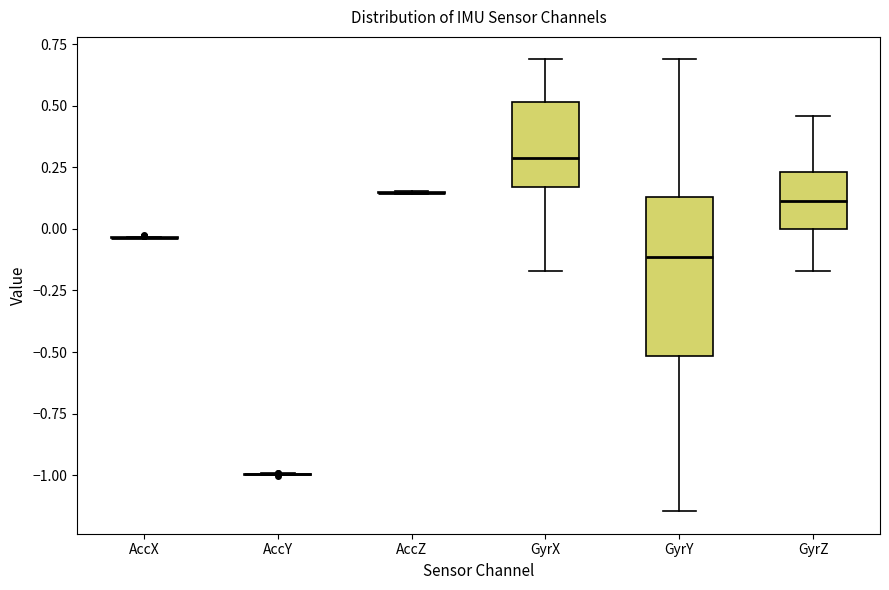

Reading left to right, transcribe this box plot: for each box, give where its median line is, the range the box spans, and where its two whiskers end, as read against the y-axis. The values are not printed on the chart, so give them approximately, as read against the axis.

AccX: box collapsed to a line at -0.05, whiskers -0.05 to -0.05
AccY: box collapsed to a line at -1.00, whiskers -1.00 to -1.00
AccZ: box collapsed to a line at 0.15, whiskers 0.15 to 0.15
GyrX: median 0.30, box 0.15 to 0.50, whiskers -0.15 to 0.70
GyrY: median -0.10, box -0.50 to 0.15, whiskers -1.15 to 0.70
GyrZ: median 0.10, box 0.00 to 0.25, whiskers -0.15 to 0.45